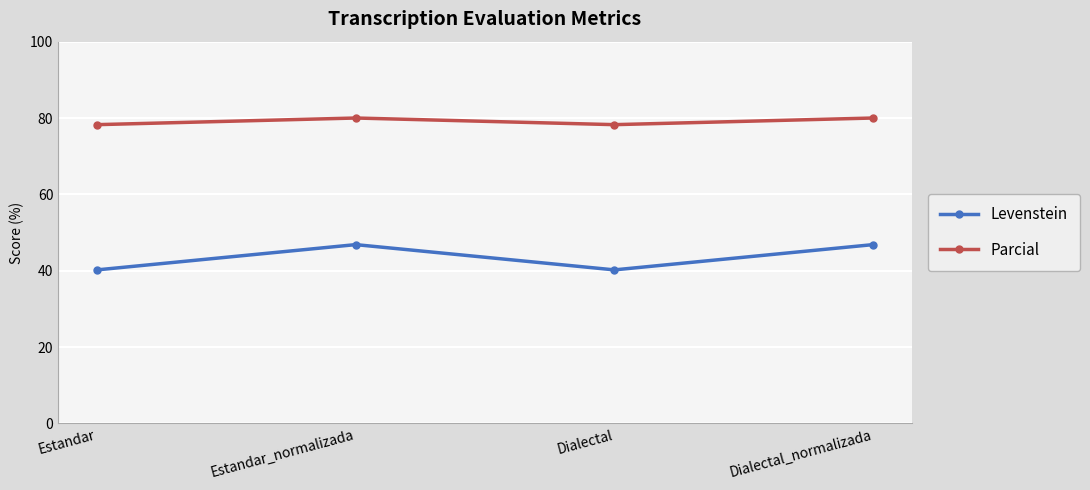

List the series in order of their overall mean, highest first.

Parcial, Levenstein